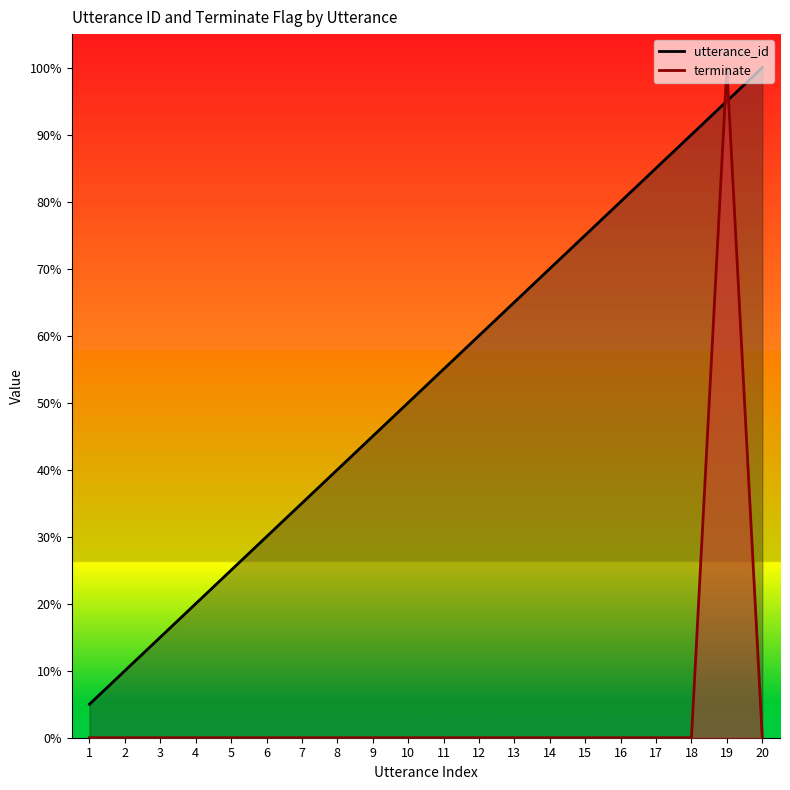

What is the total value across all series at 2?

10.0